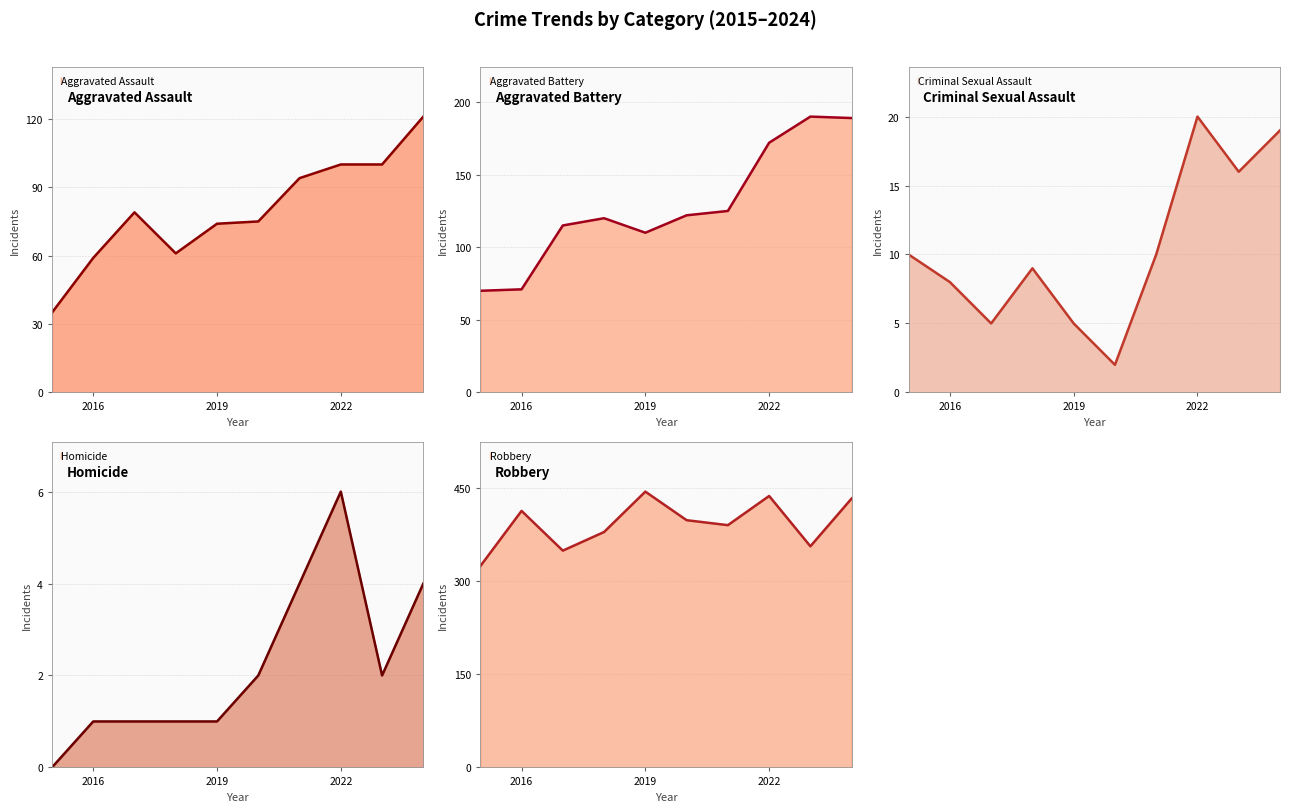

What is the difference between the second highest and minimum values in the Robbery series?

113